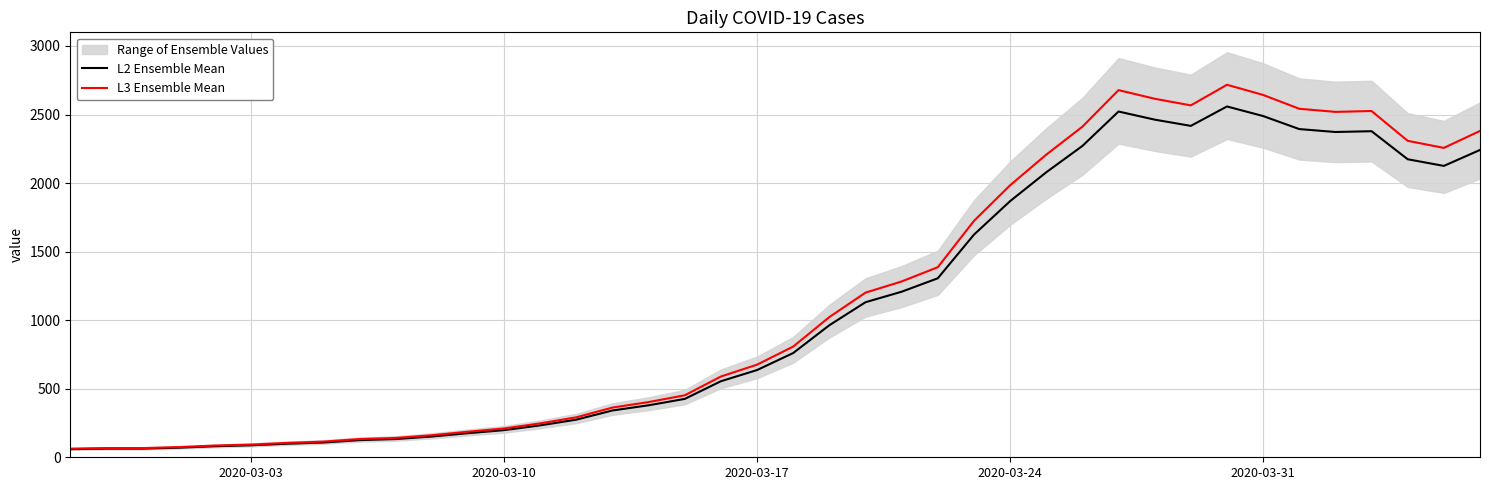

At how many categories does at least one series exceed 1750?

14